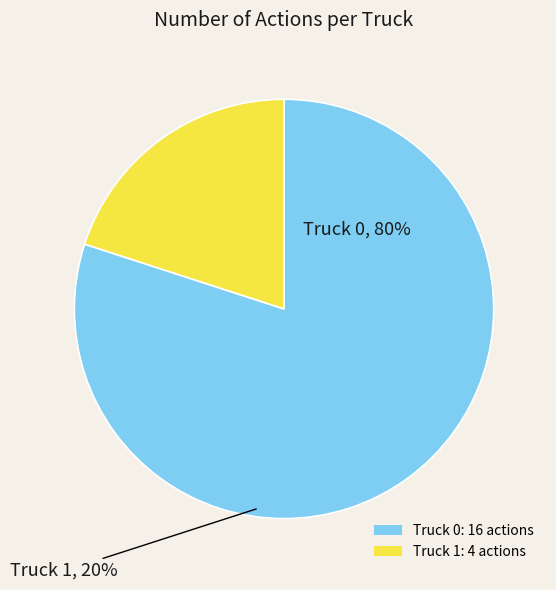

What percentage is NOT represented by Truck 1?

80.0%